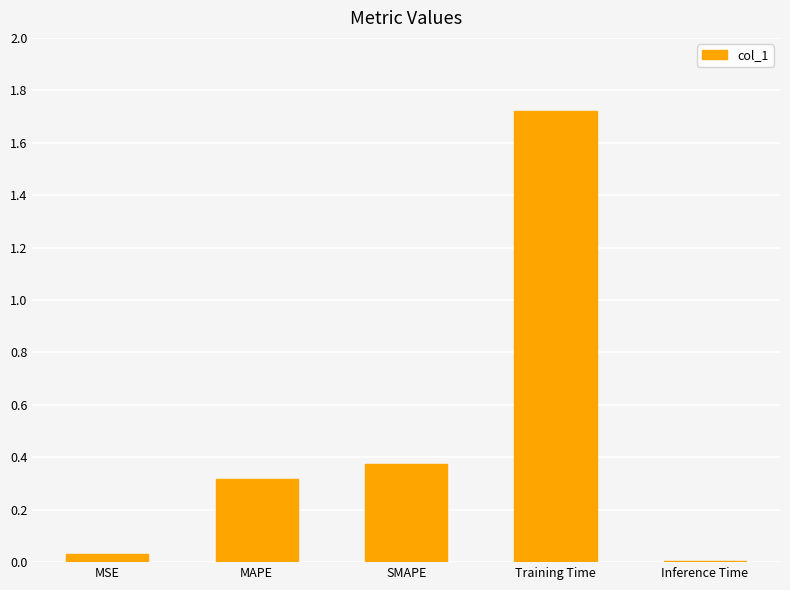

Between Training Time and Inference Time, which is larger?

Training Time